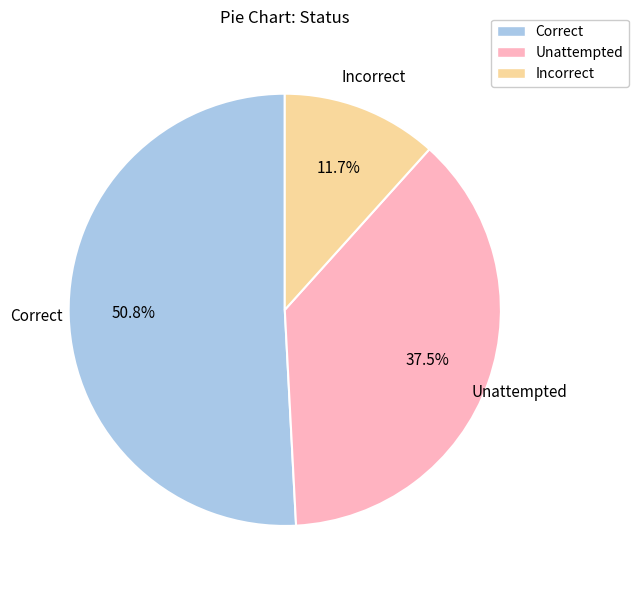

Count the number of slices in the pie.

3